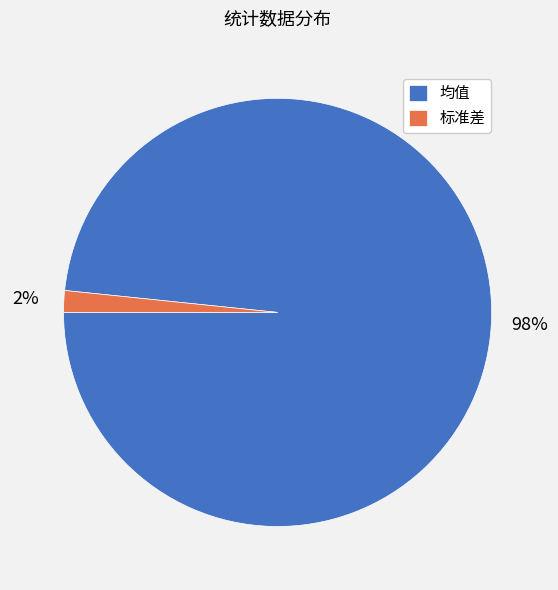

What is the majority slice?

均值